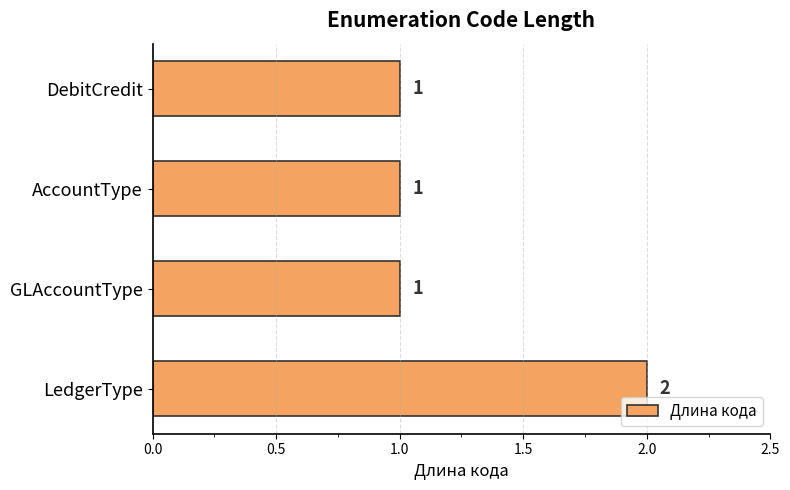

Count the values in the range 1 to 2.

4